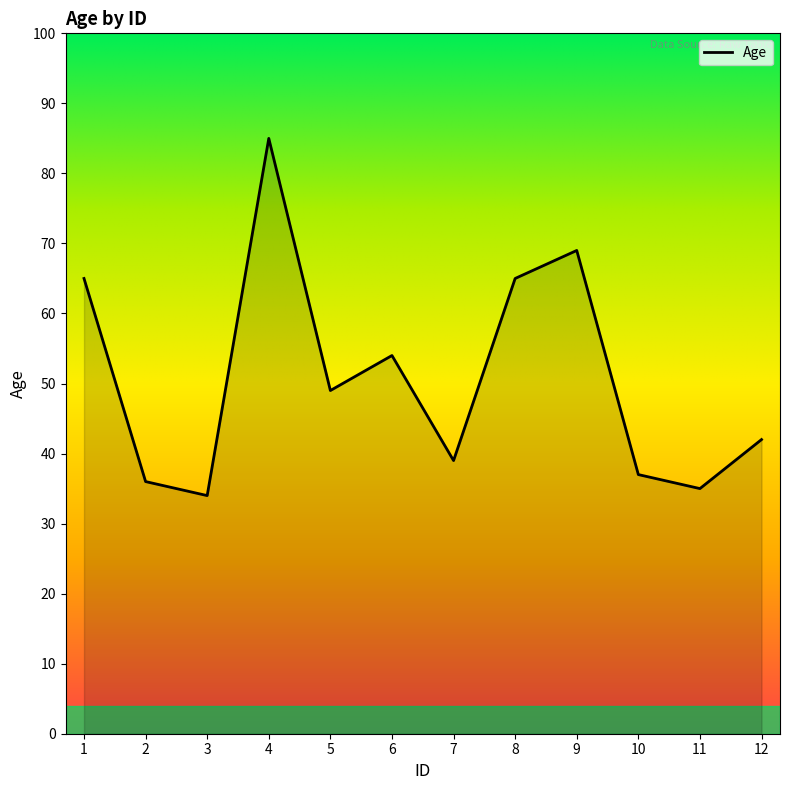

Reading left to right, what are all the values shown in this chart?

1=65	2=36	3=34	4=85	5=49	6=54	7=39	8=65	9=69	10=37	11=35	12=42